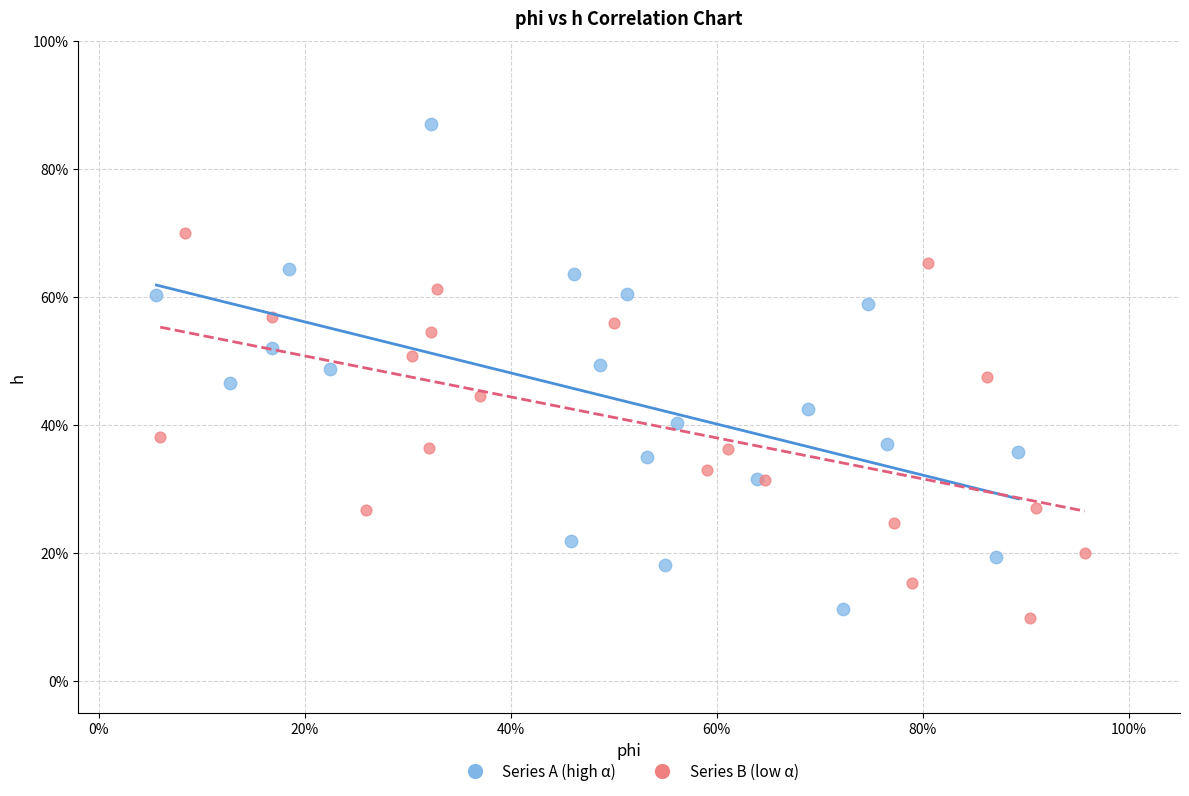

Which series has the widest spread of Y values?

Series A (high α)